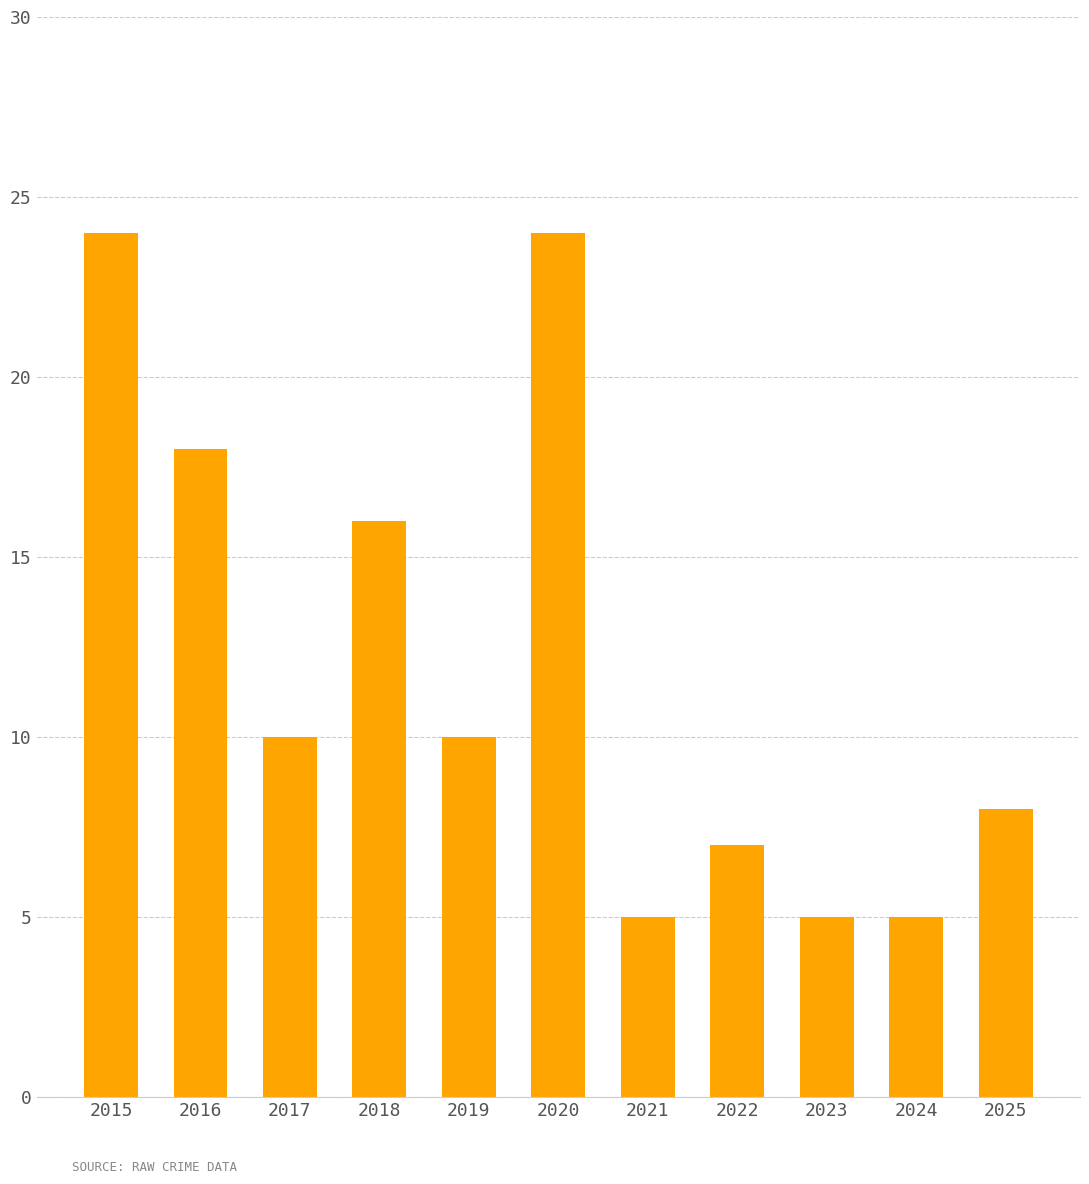

Between 2020 and 2016, which is larger?

2020